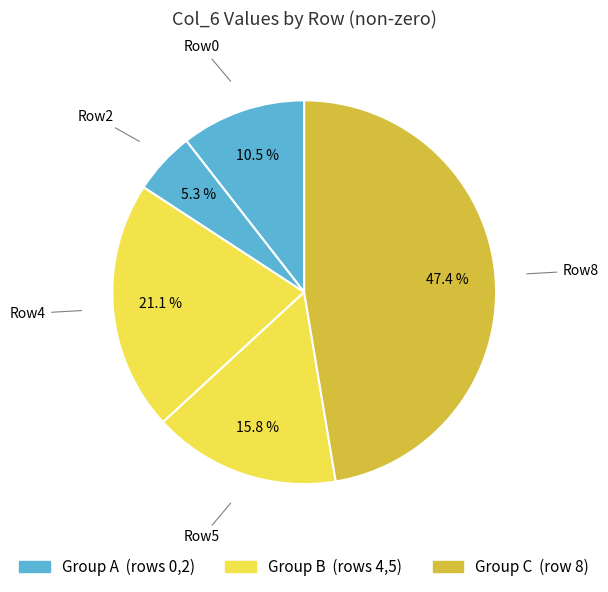

Count the number of slices in the pie.

5